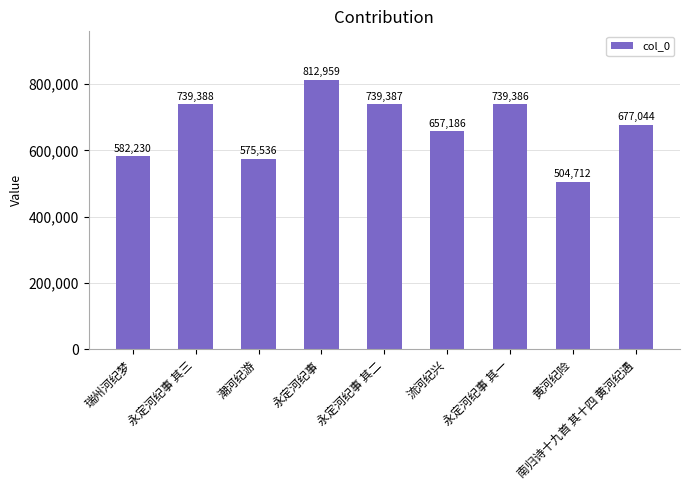

The chart shows a value of 677044 at 南归诗十九首 其十四 黄河纪遇. True or false?

True